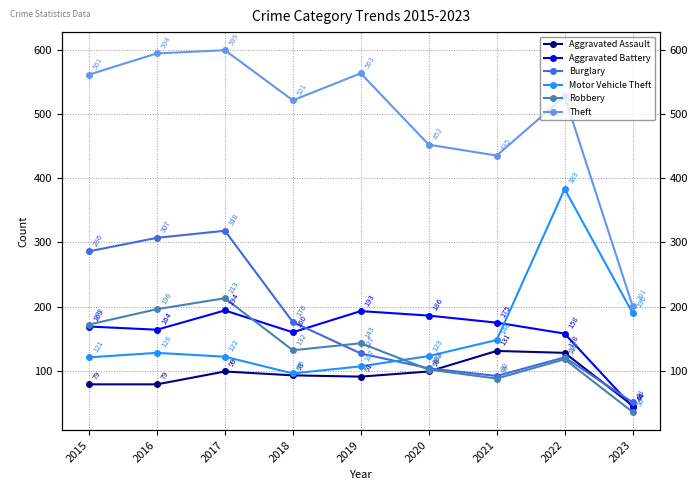

What is the average value of the Burglary series?

176